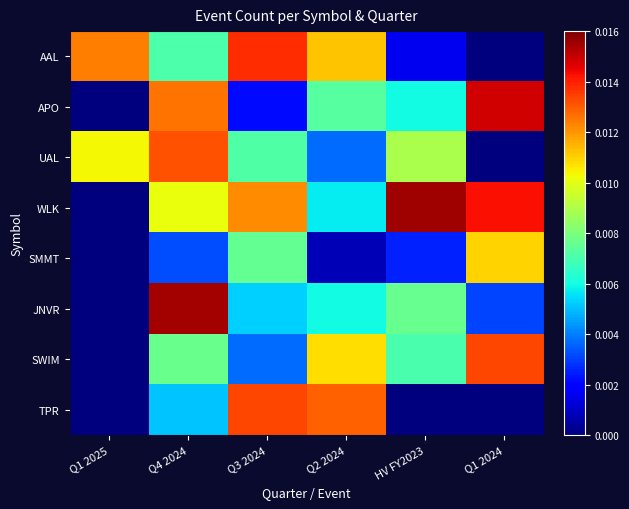

Which has a higher value, Q4 2024 or Q1 2024?

Q4 2024